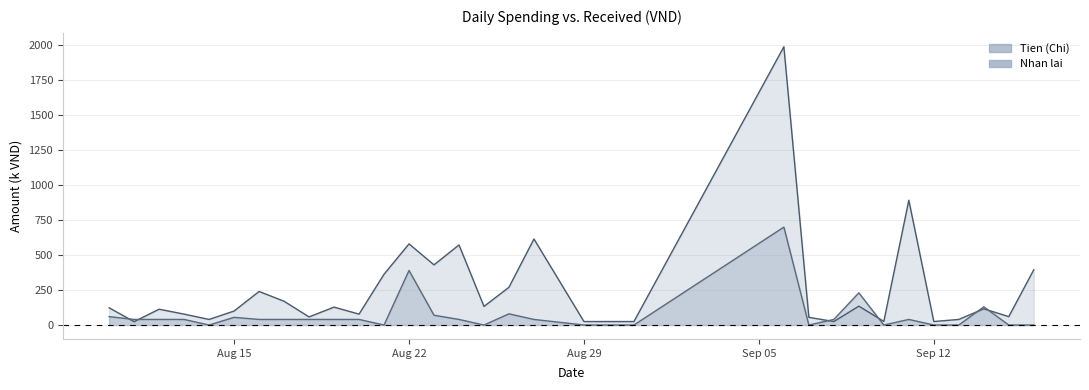

What is the highest value of the Nhan lai series?

700.0